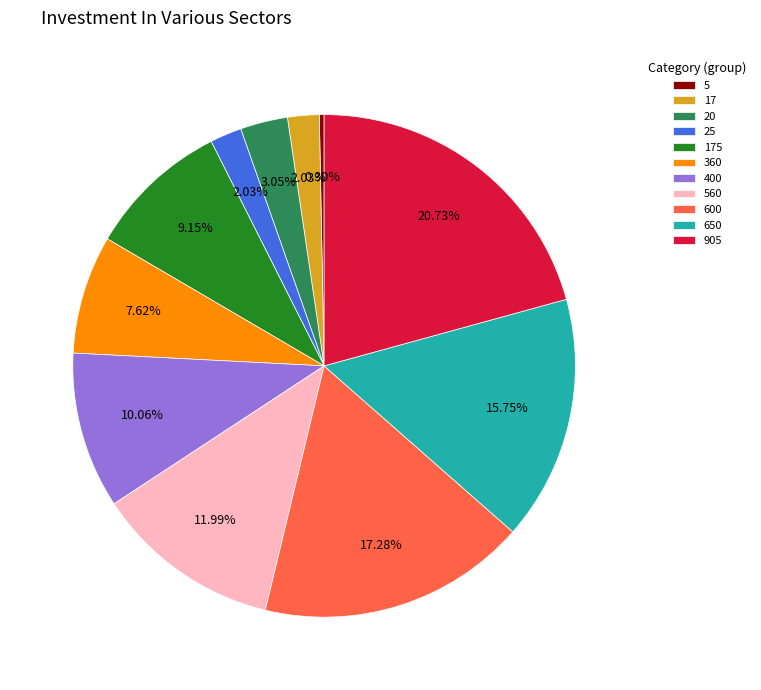

Combined, do 600 and 905 account for over 50%?

No